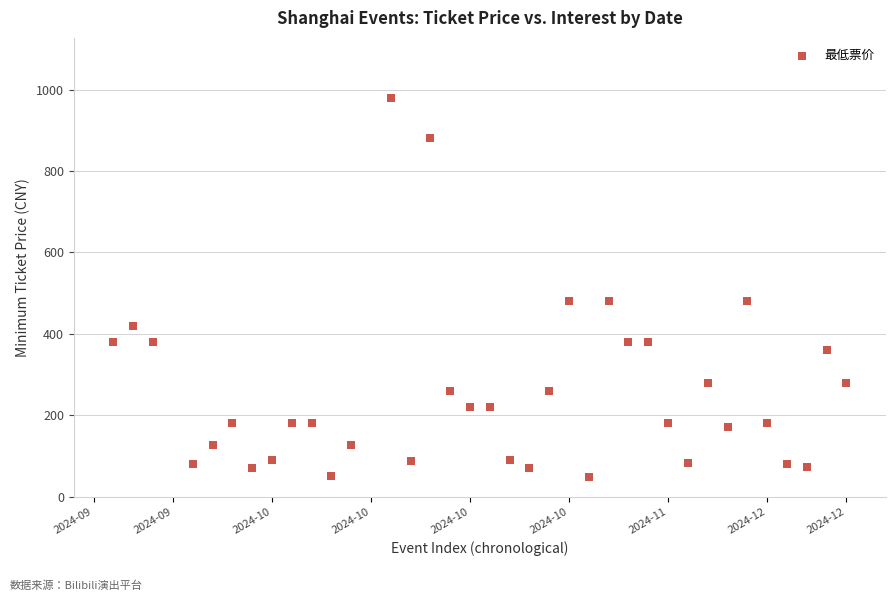

What is the range of X values (max minus min)?

37